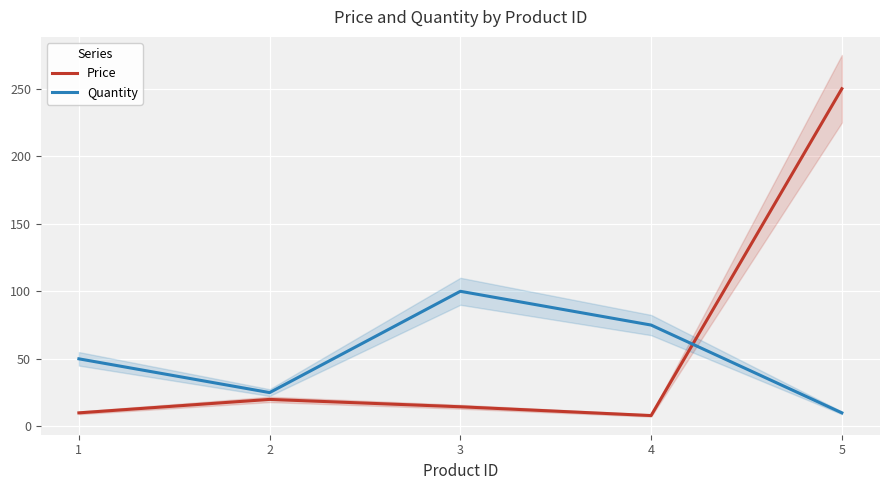

Where does the Quantity series first go above 50?

3